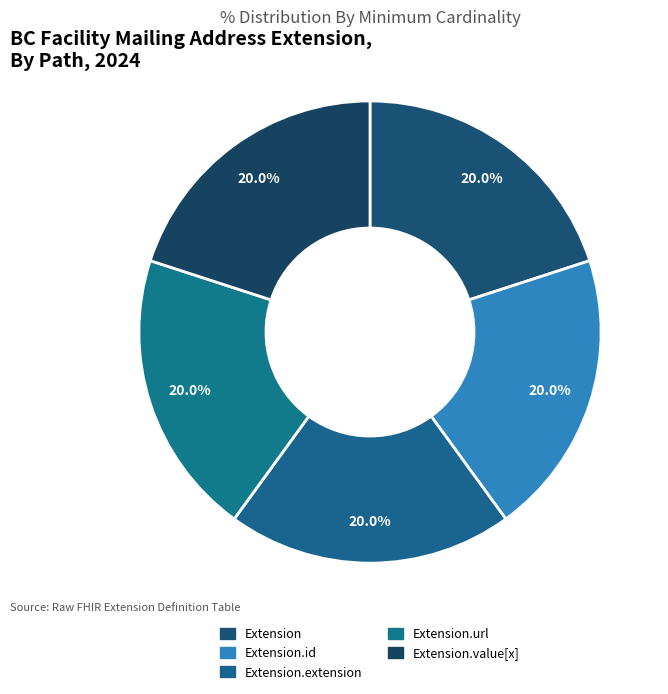

Which slice is the smallest?

Extension